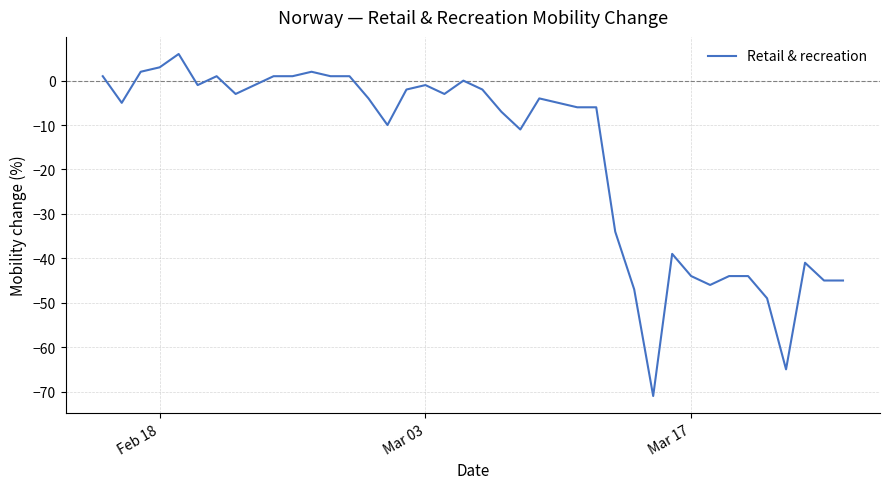

What is the smallest value displayed?

-71